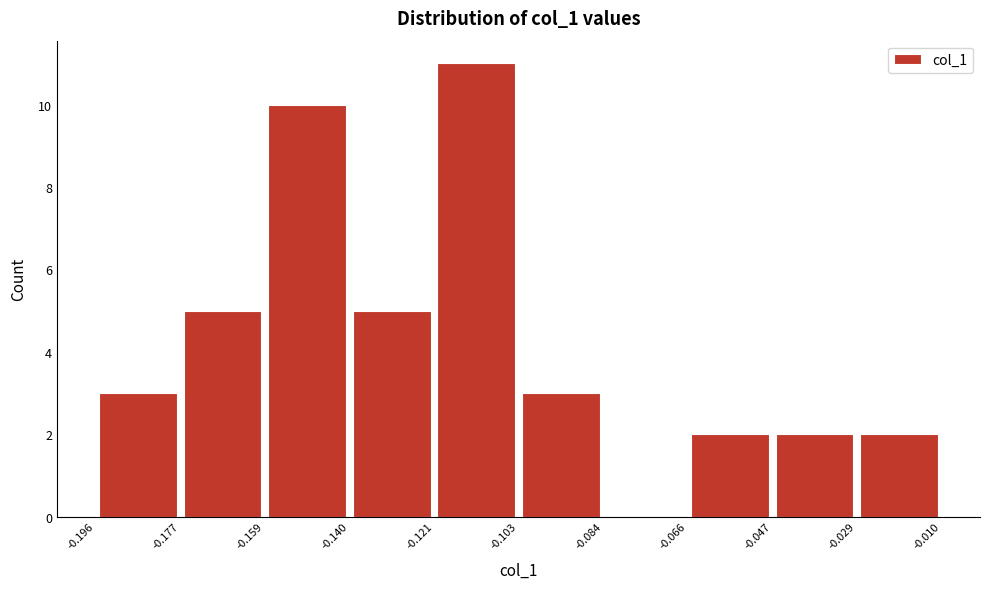

Reading left to right, transcribe this chart: for each bar, give the range it covers on the x-axis and its height. The values are not printed on the chart, so give them approximately, as read against the axis.

-0.196 to -0.177: 3
-0.177 to -0.159: 5
-0.159 to -0.140: 10
-0.140 to -0.121: 5
-0.121 to -0.103: 11
-0.103 to -0.084: 3
-0.084 to -0.066: 0
-0.066 to -0.047: 2
-0.047 to -0.029: 2
-0.029 to -0.010: 2